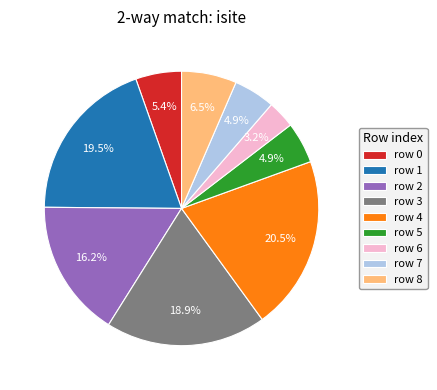

Which category has the smallest portion of the pie?

row 6